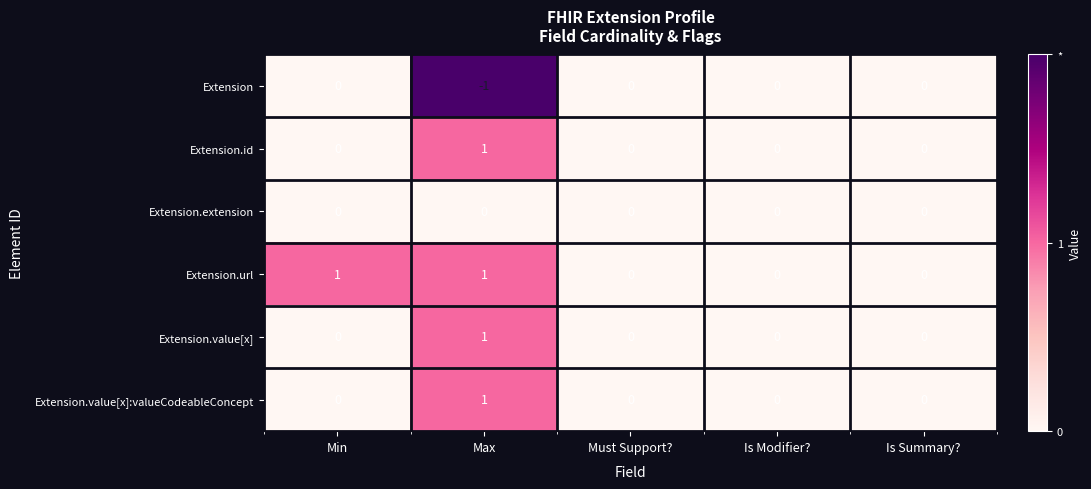

Is it true that Extension.extension equals 0 at Max?

True